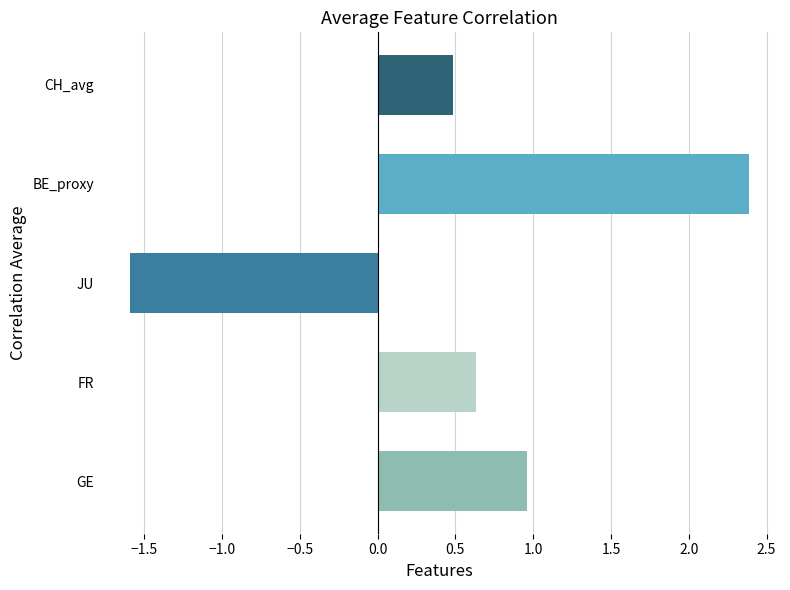

Does the chart contain any negative values?

Yes